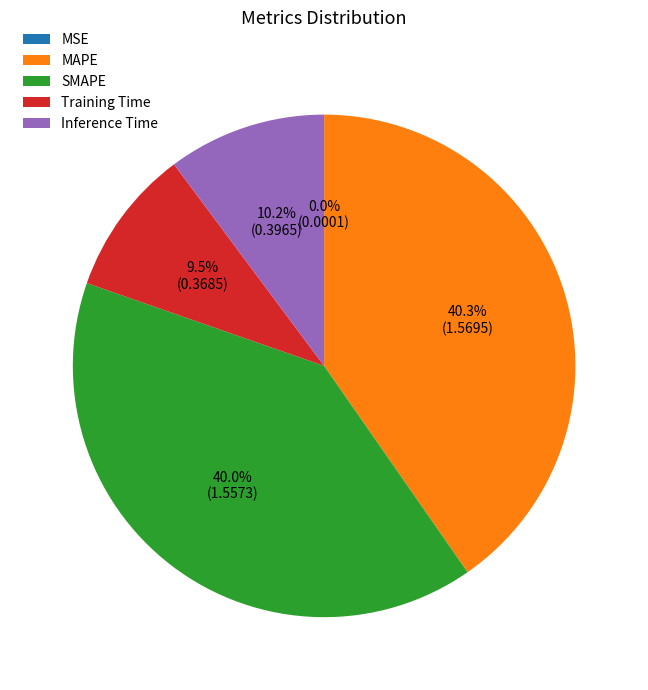

What percentage is NOT represented by SMAPE?

60.0%